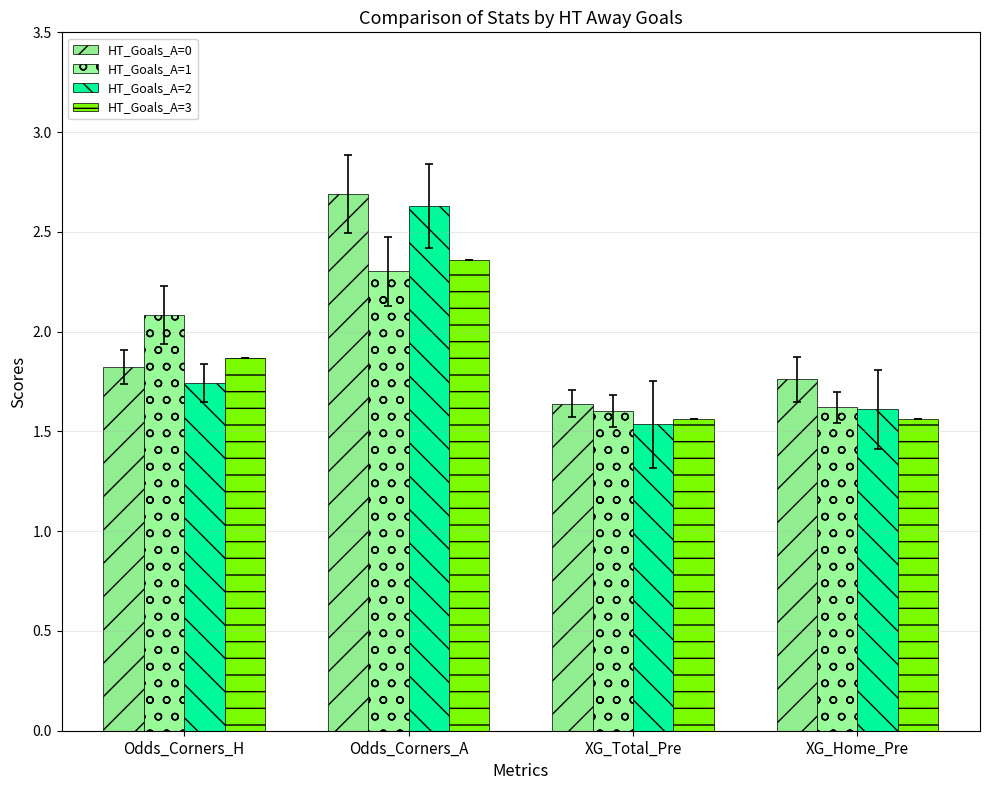

What is the label of the 4th bar from the right?

Odds_Corners_H